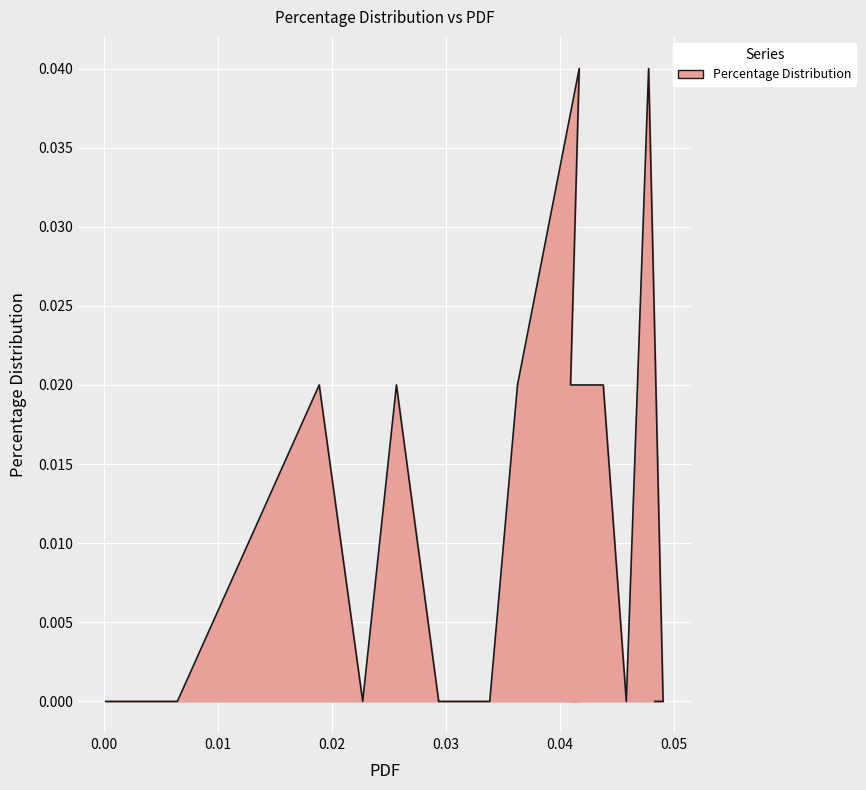

How many lines are shown in the chart?

1